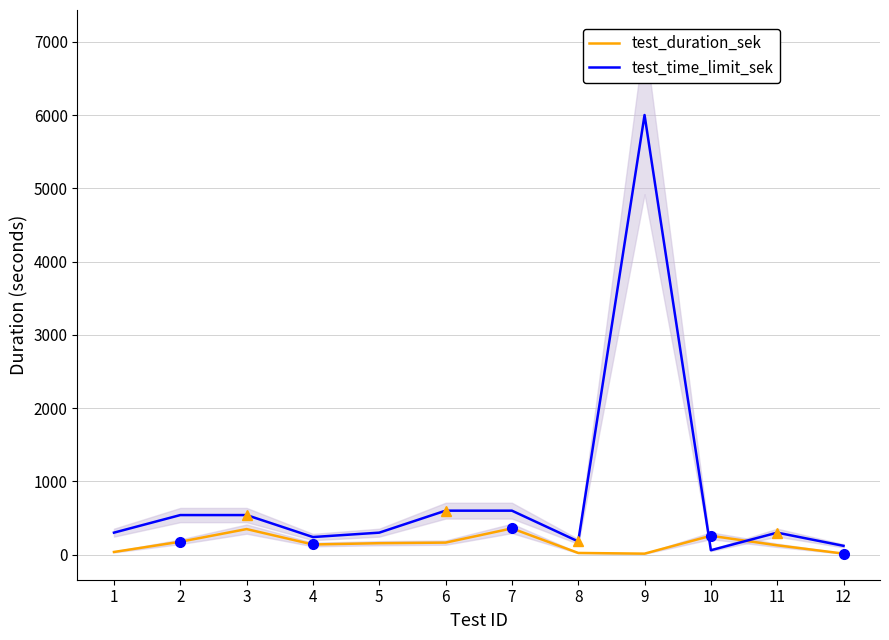

Which category has the lowest value in the test_time_limit_sek series?

10